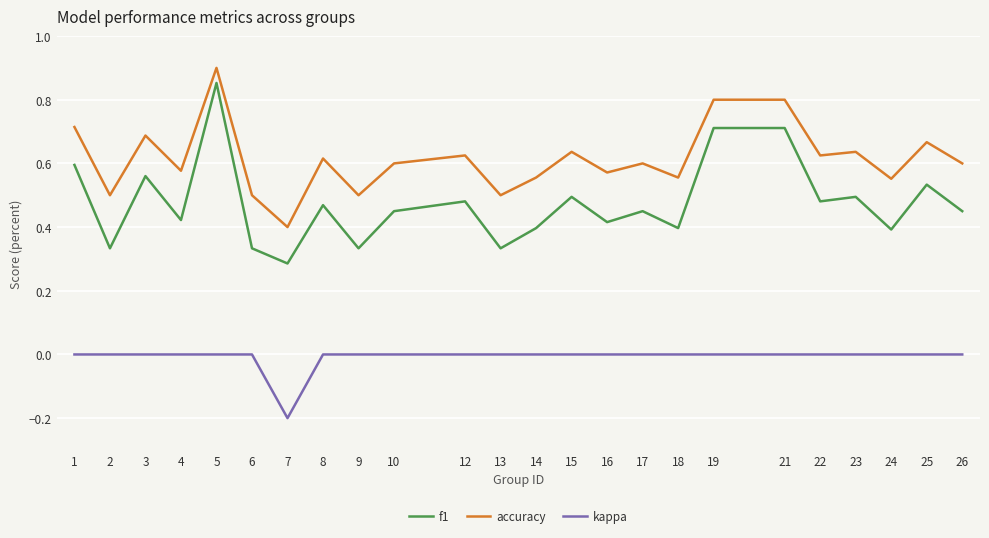

Rank the series at 17 from highest to lowest value.

accuracy, f1, kappa